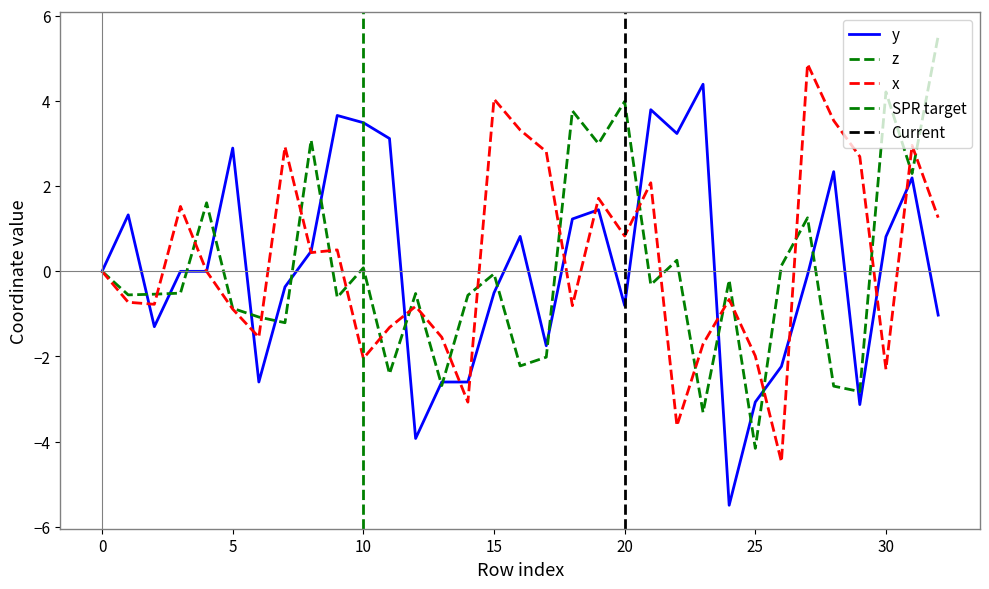

Which has a higher value, 12 or 2?

2